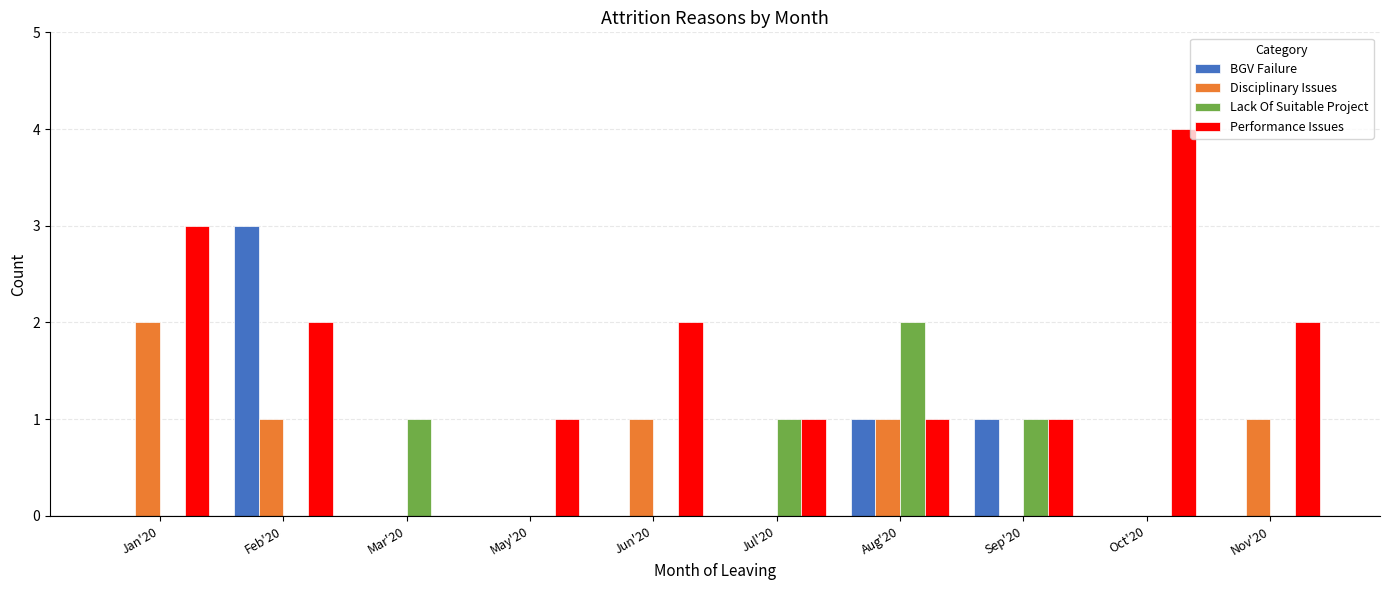

What is the difference between the Performance Issues values at Jun'20 and May'20?

1